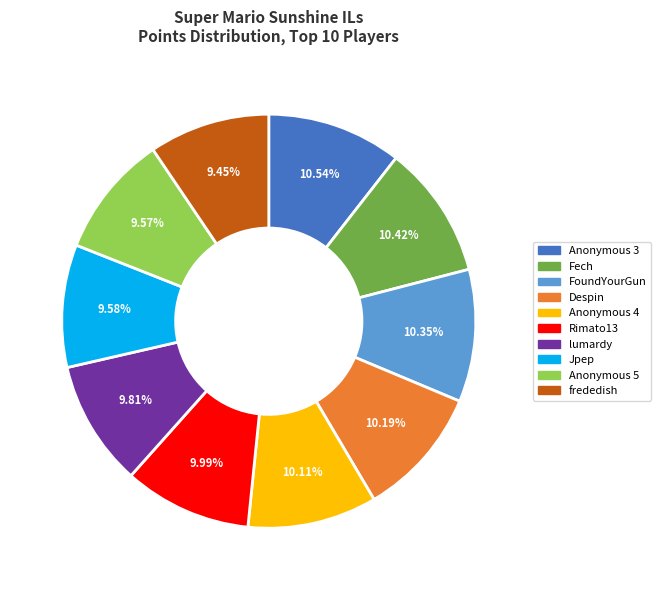

The Anonymous 5 slice represents 1% of the pie. True or false?

False